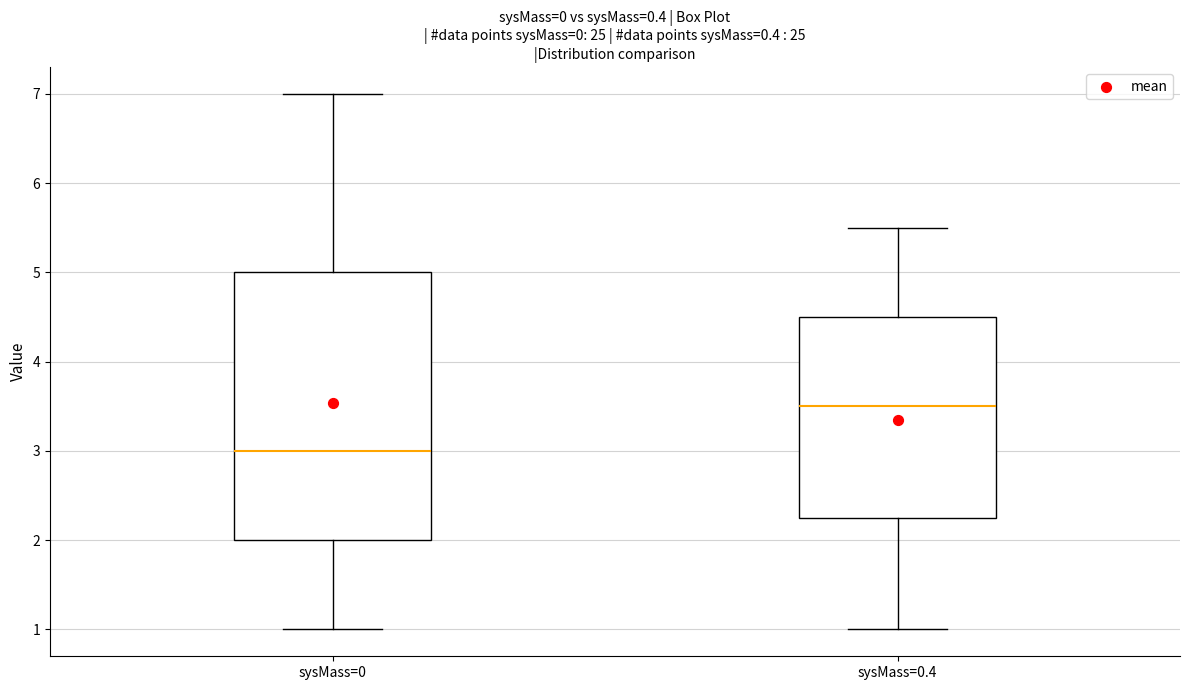

Reading left to right, transcribe this box plot: for each box, give where its median line is, the range the box spans, and where its two whiskers end, as read against the y-axis. The values are not printed on the chart, so give them approximately, as read against the axis.

sysMass=0: median 3.0, box 2.0 to 5.0, whiskers 1.0 to 7.0
sysMass=0.4: median 3.5, box 2.3 to 4.5, whiskers 1.0 to 5.5